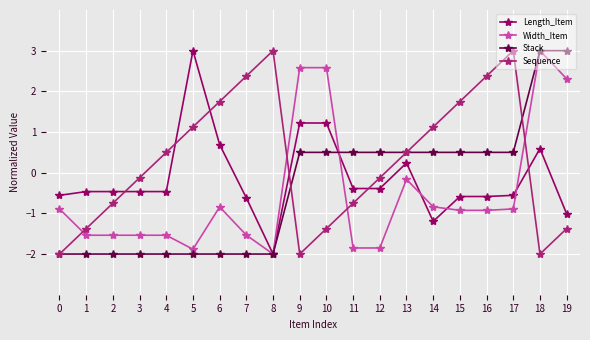

How many data points in Length_Item are above 0?

6